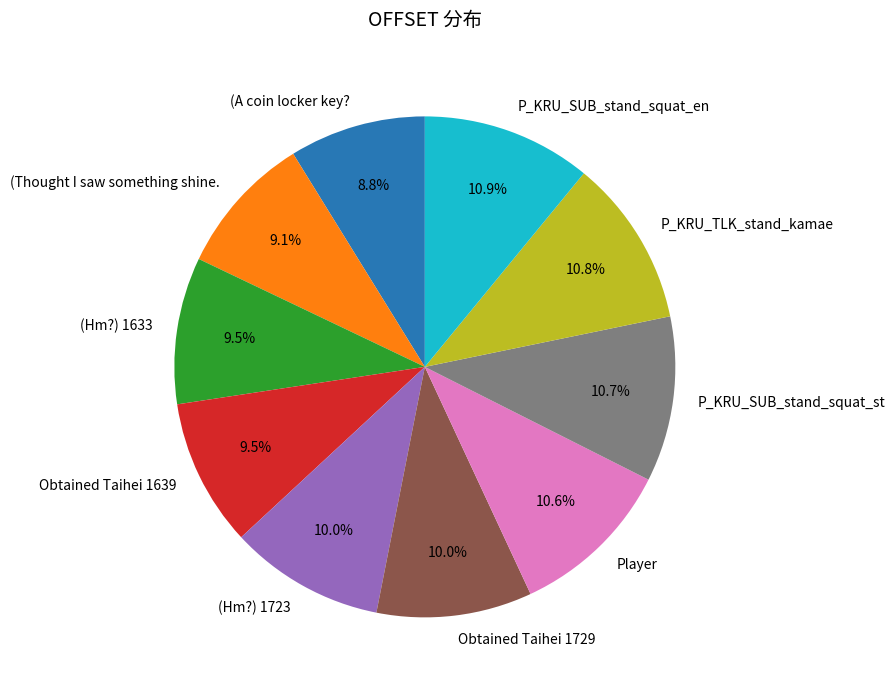

True or false: Player accounts for 11% of the total.

True